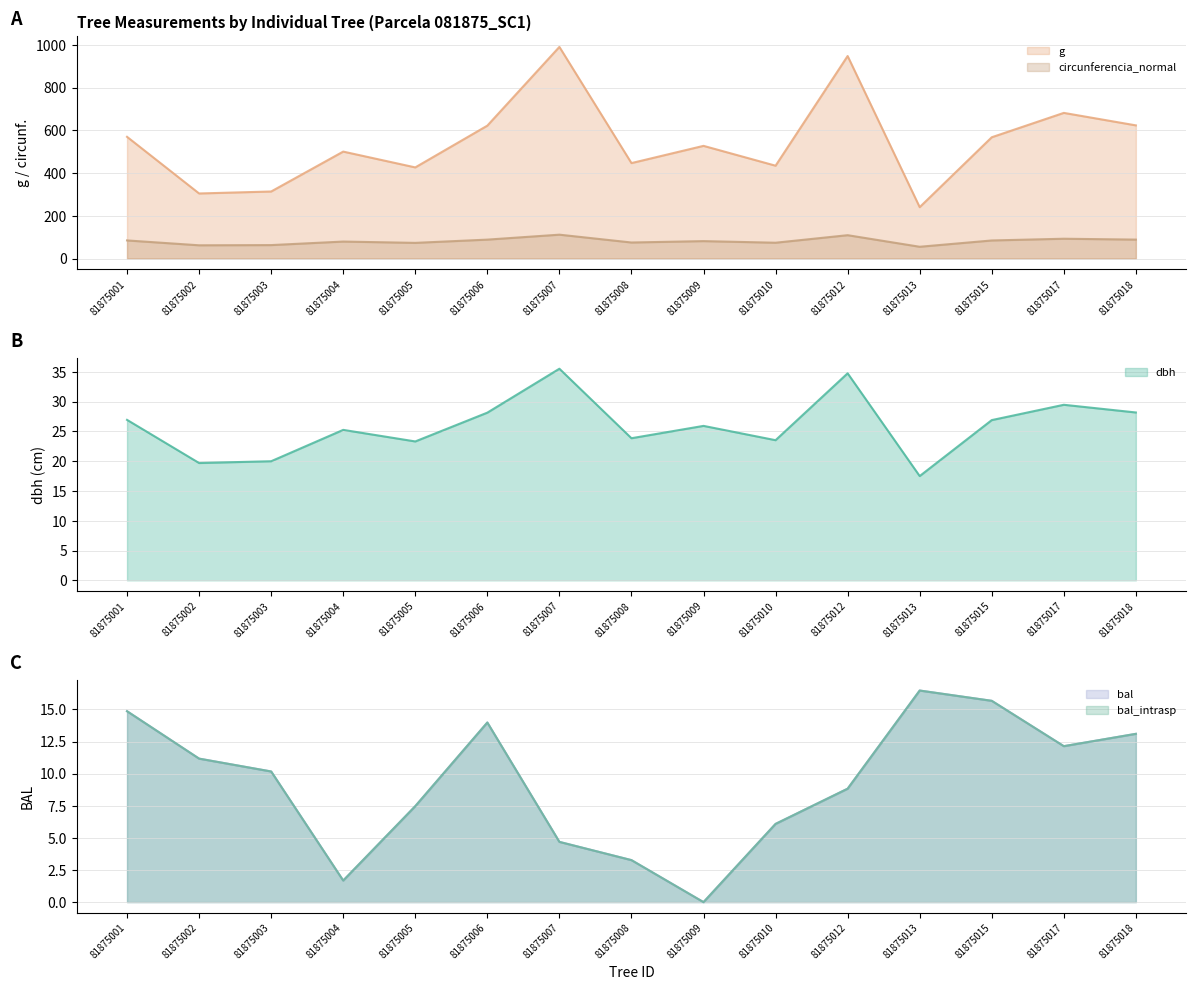

What is the value of the g point at the 7th from the left?

990.1